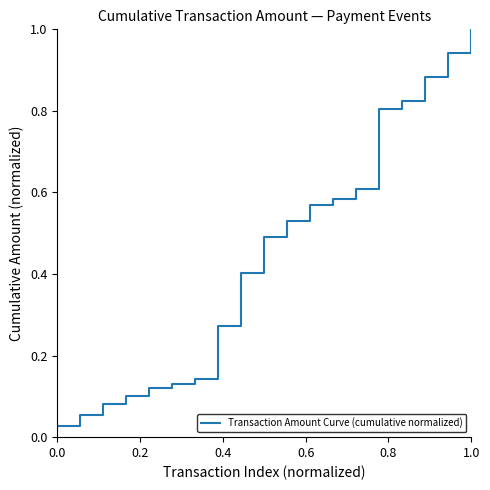

What is the sum of the values at 19 and 0.8?

1.1